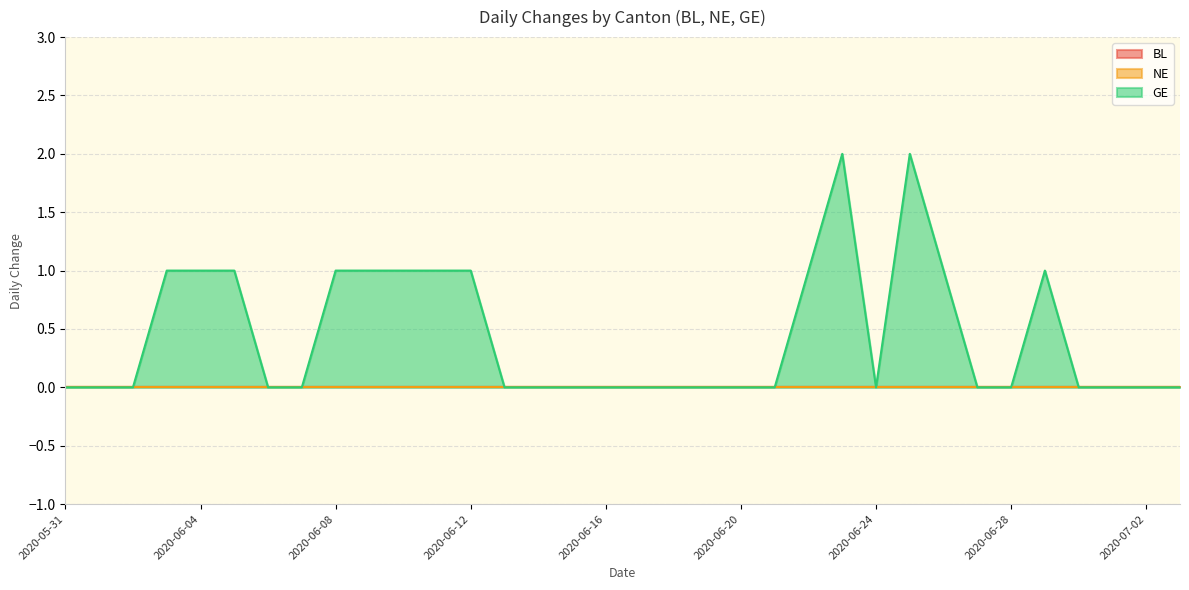

True or false: GE has more than 2 interior local peaks.

True